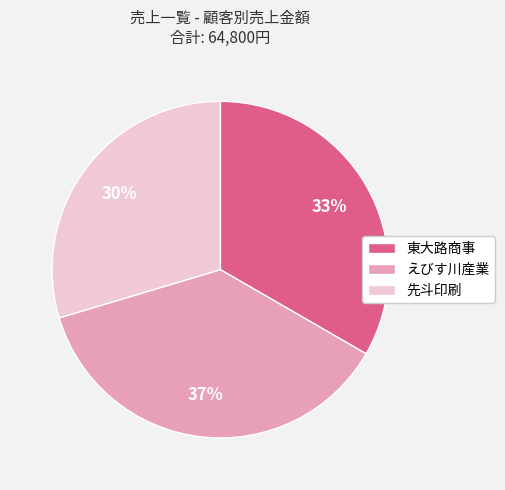

The 東大路商事 slice represents 33% of the pie. True or false?

True